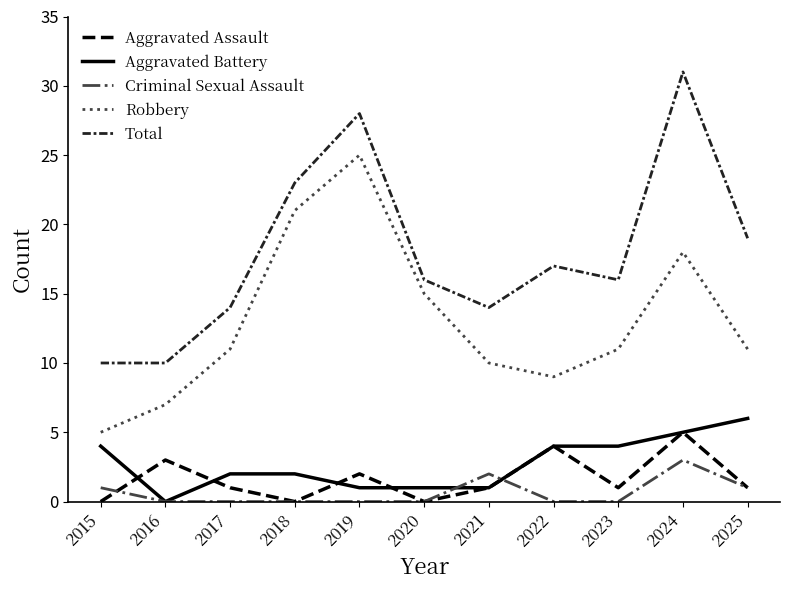

Which series has the largest total across all categories?

Total